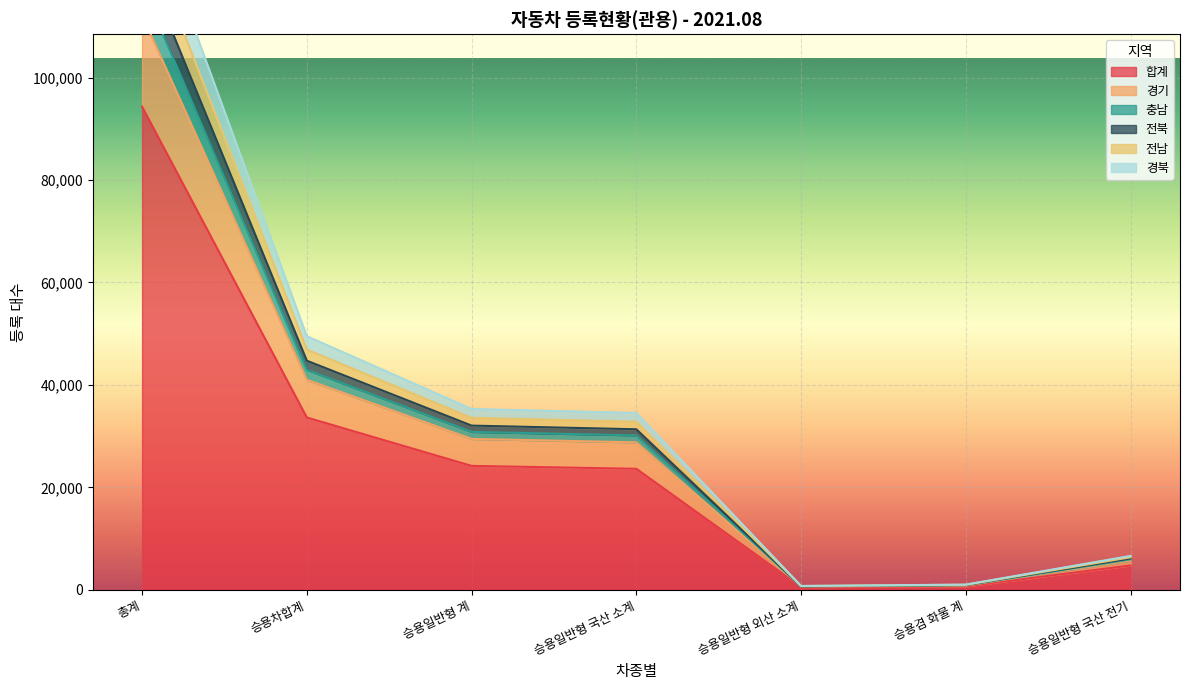

What is the average value of the 합계 series?

25975